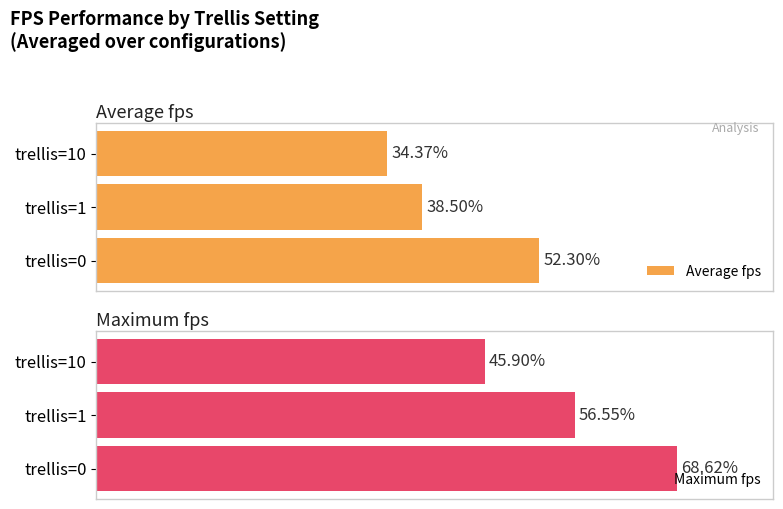

What is the sum of all Maximum fps values?

171.1